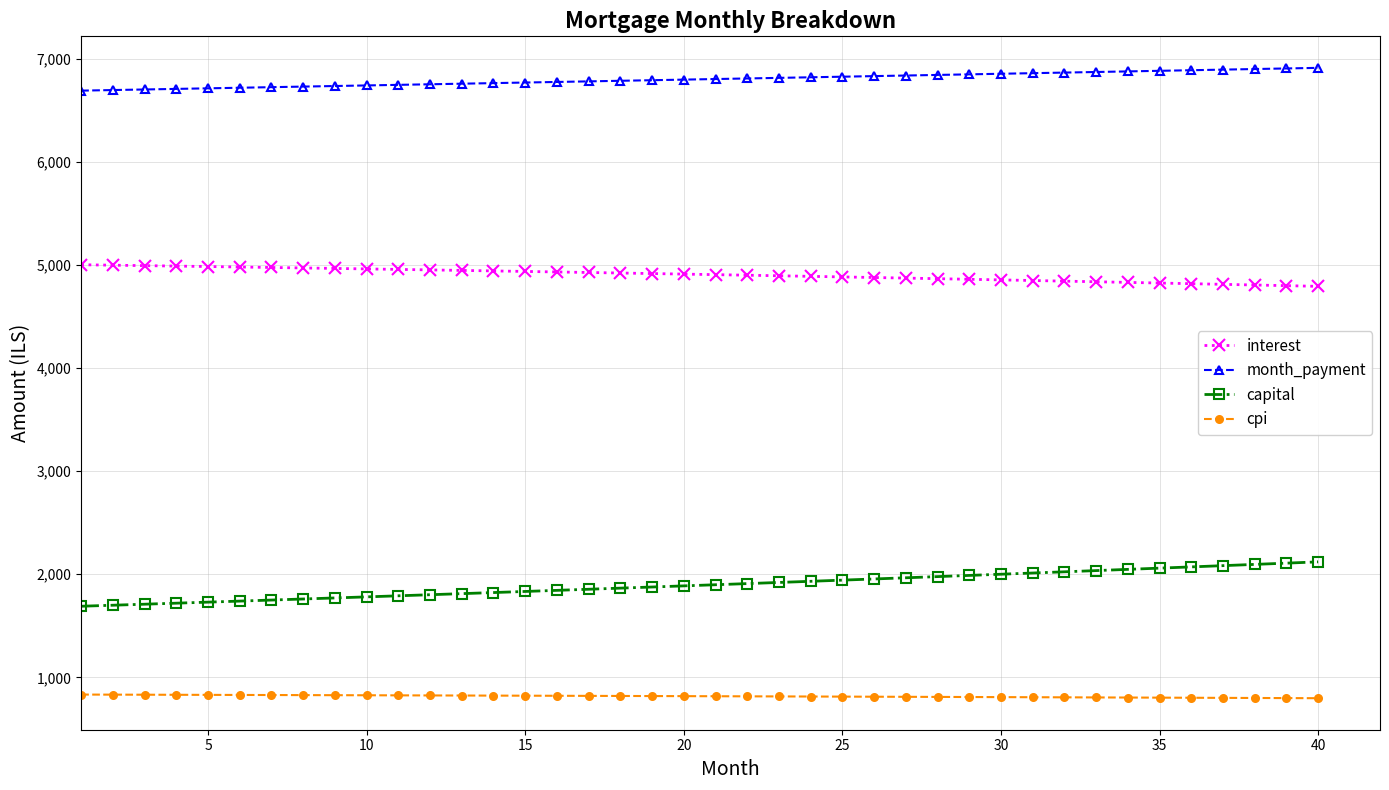

True or false: month_payment and cpi cross at least once.

False